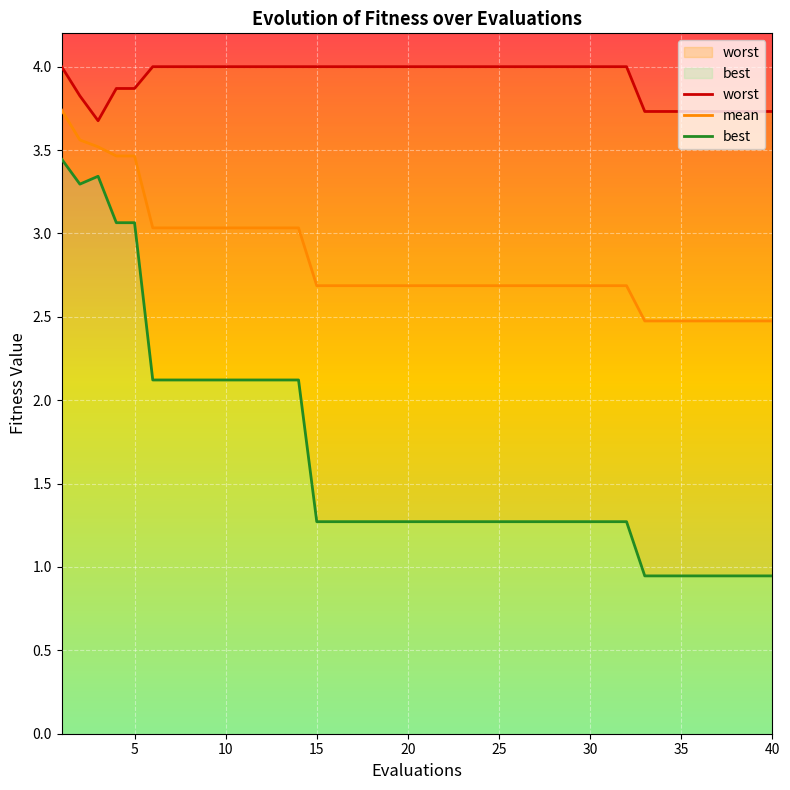

True or false: worst and best cross at least once.

False